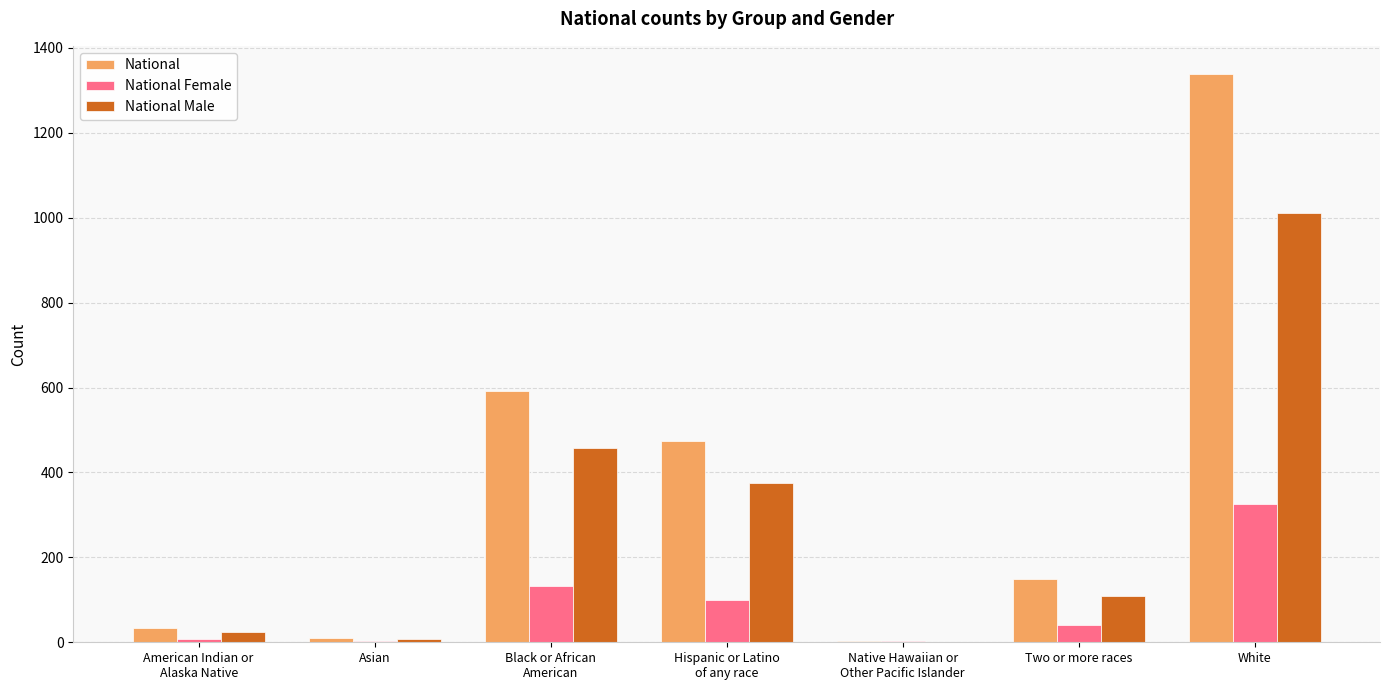

Between Asian and White, which series saw the biggest shift?

National